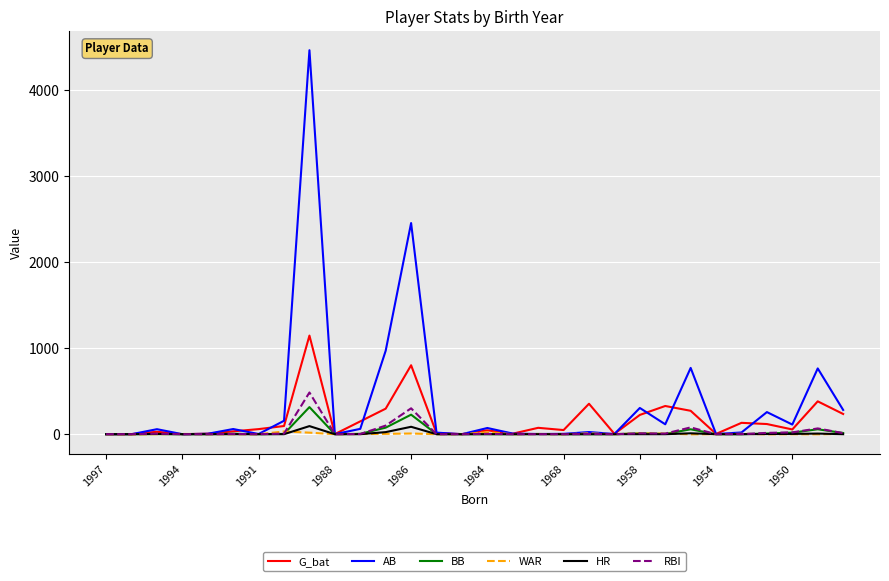

Which series has the largest range (max minus min)?

AB